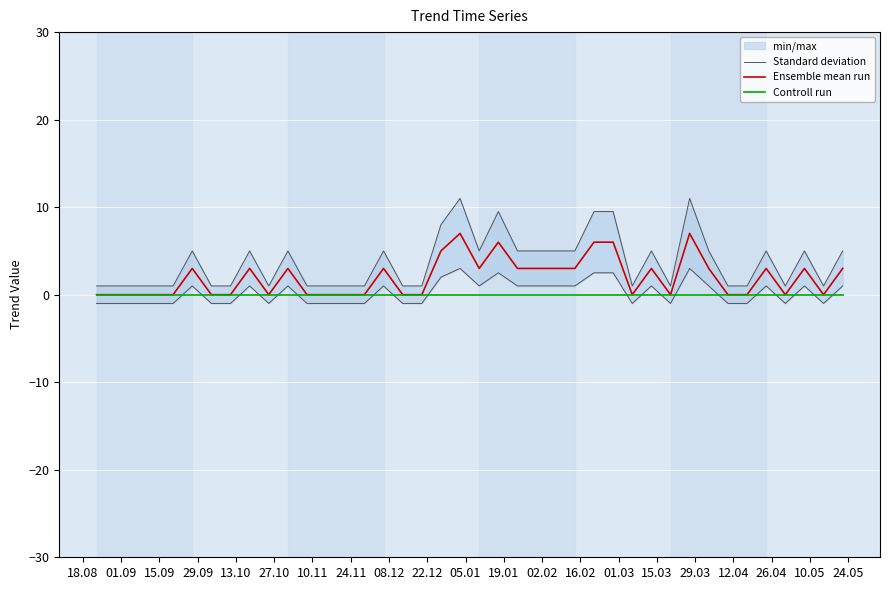

List the series in order of their peak value, lowest first.

Controll run, Ensemble mean run, Standard deviation